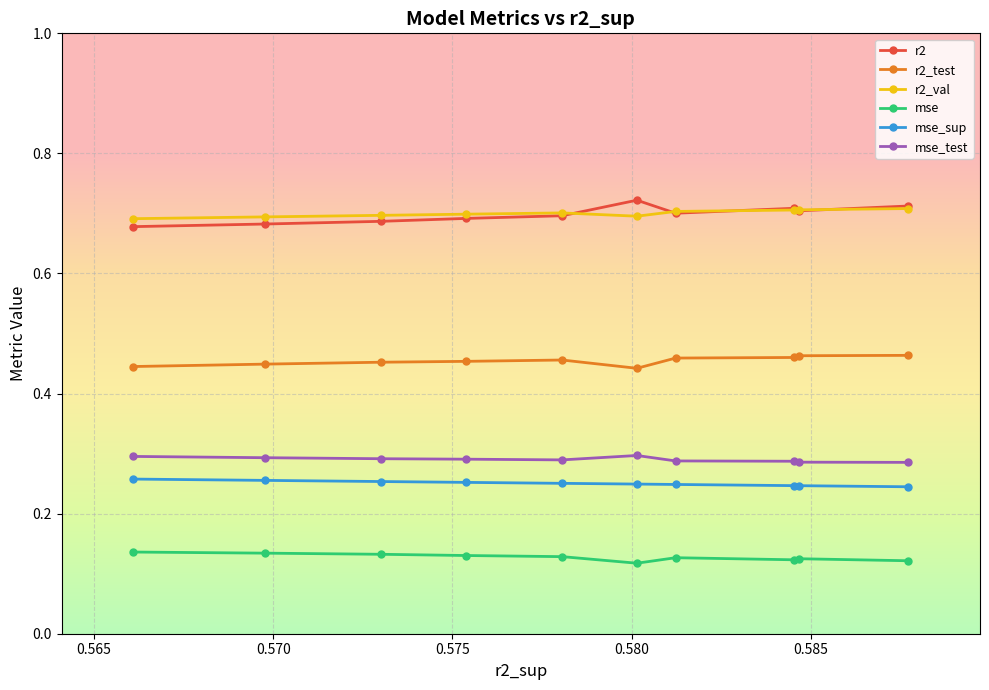

At how many categories does at least one series exceed 0?

10